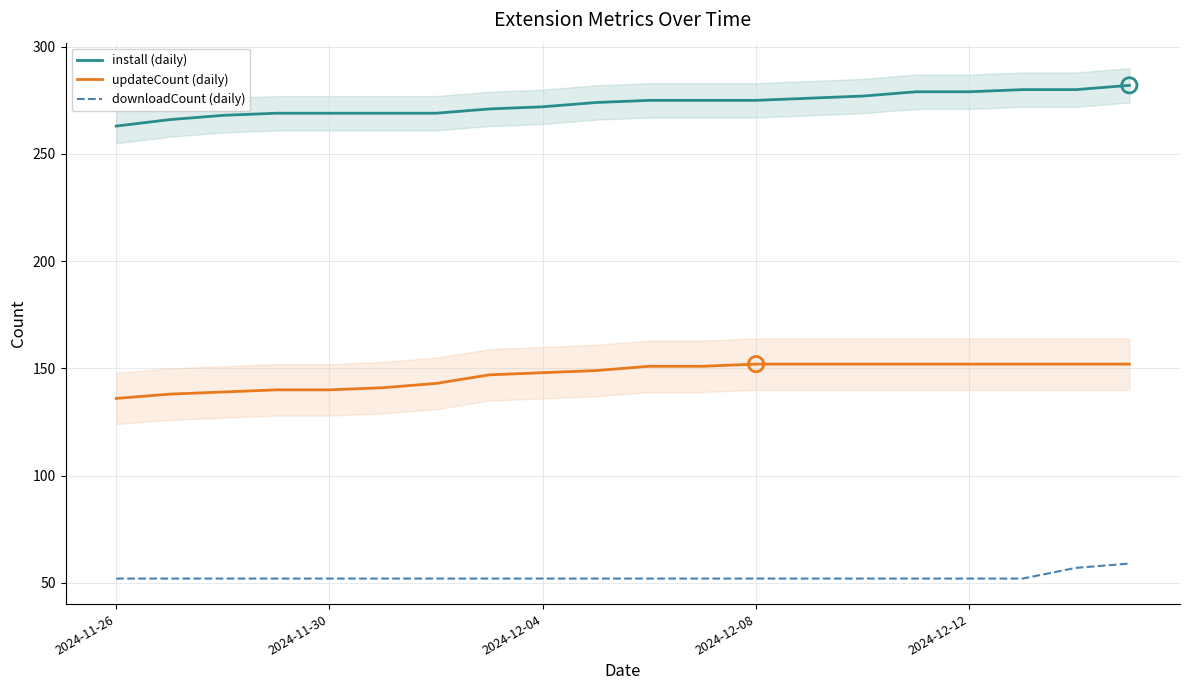

Which series contains the lowest Y value?

downloadCount (daily)